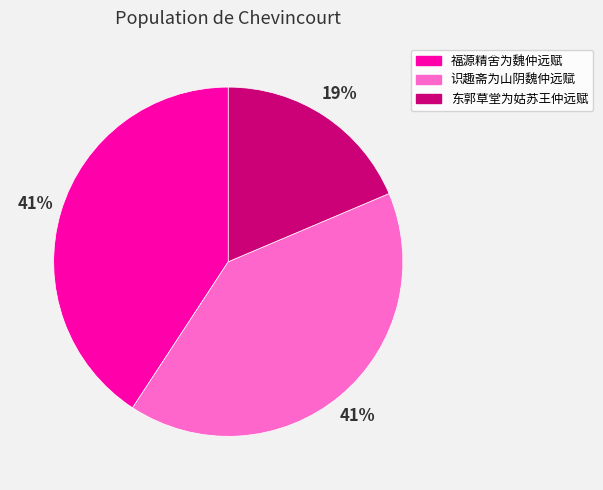

The 福源精舍为魏仲远赋 slice represents 49% of the pie. True or false?

False